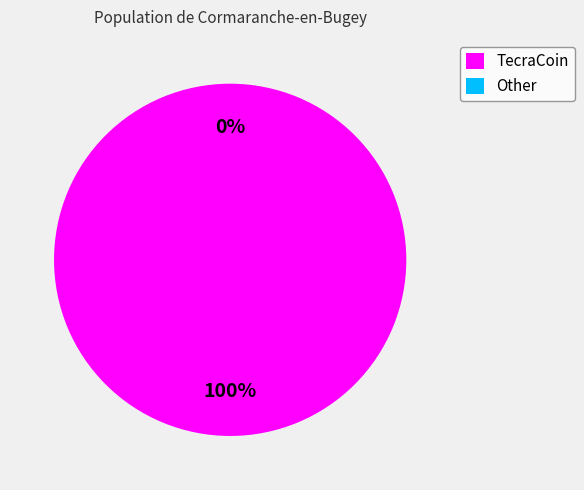

To the nearest percent, what is the difference between the Other and TecraCoin slice percentages?

100%